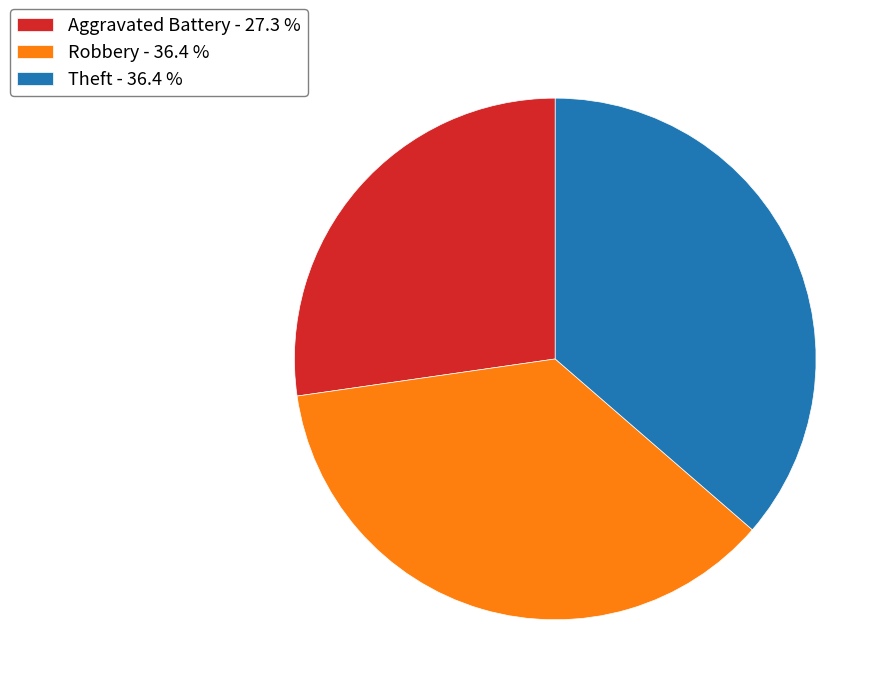

How many slices are in this pie chart?

3